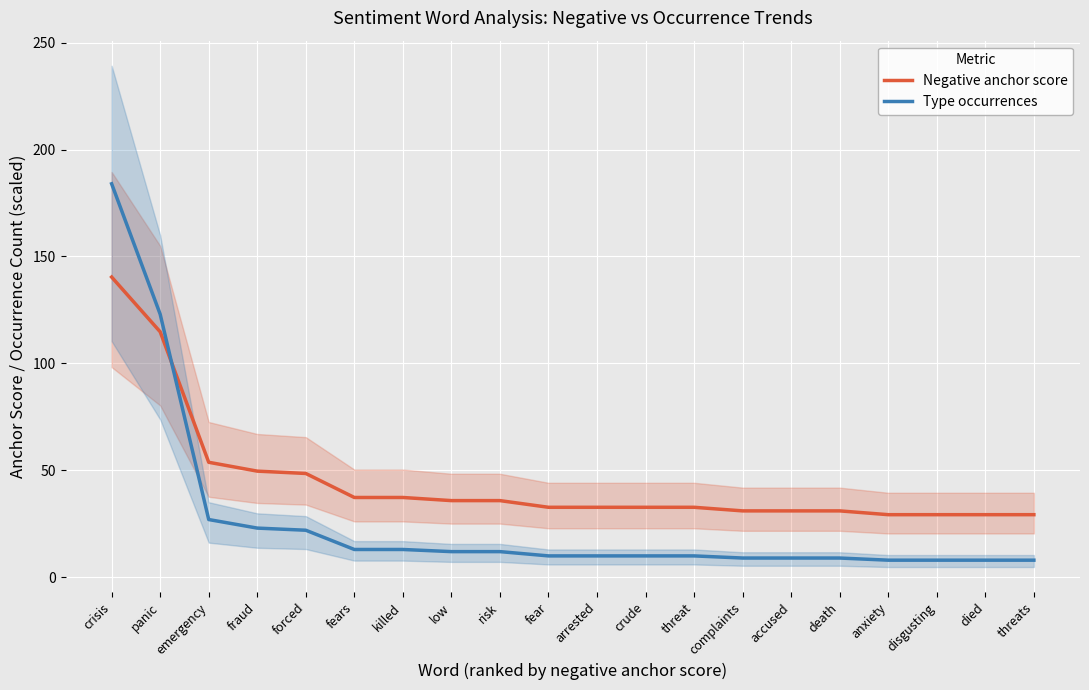

How many categories are shown in the chart?

20